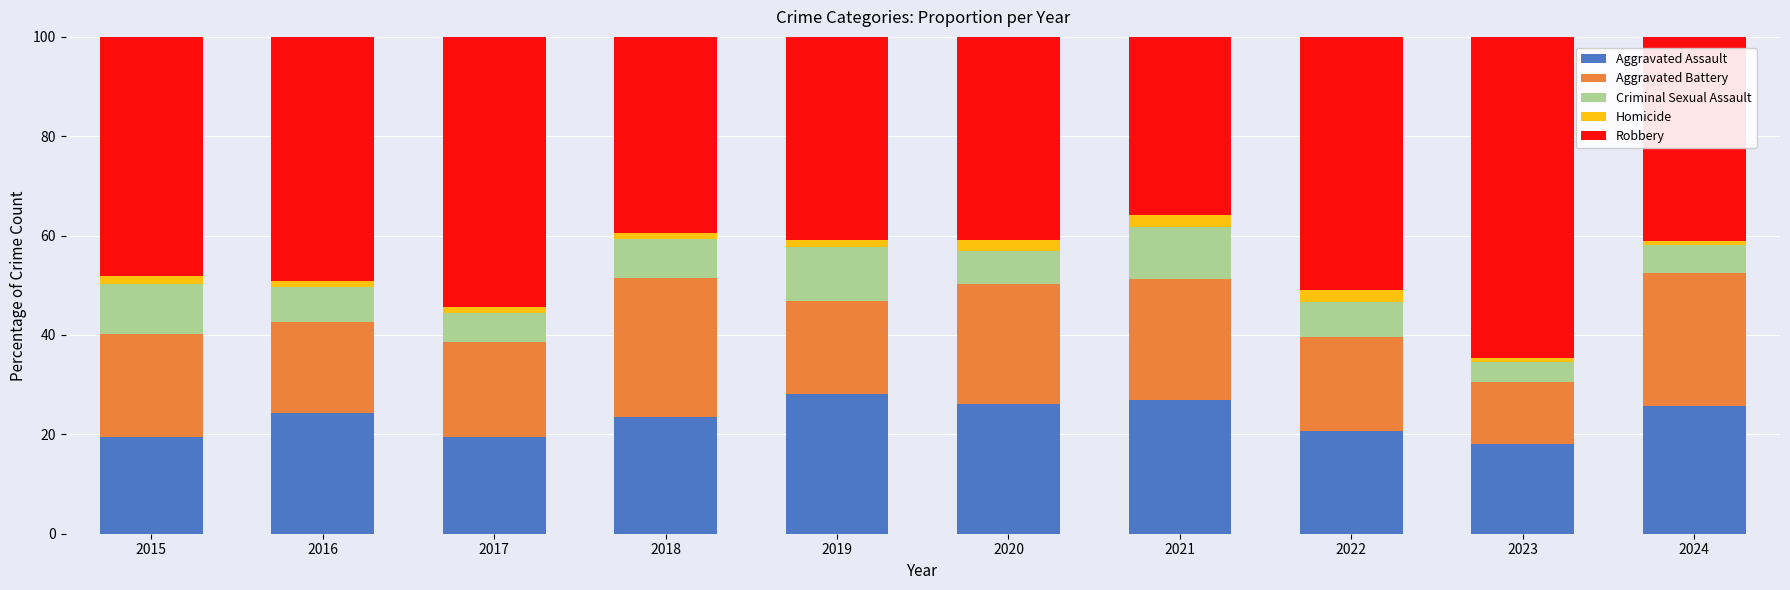

What is the minimum value for Aggravated Assault?

18.0